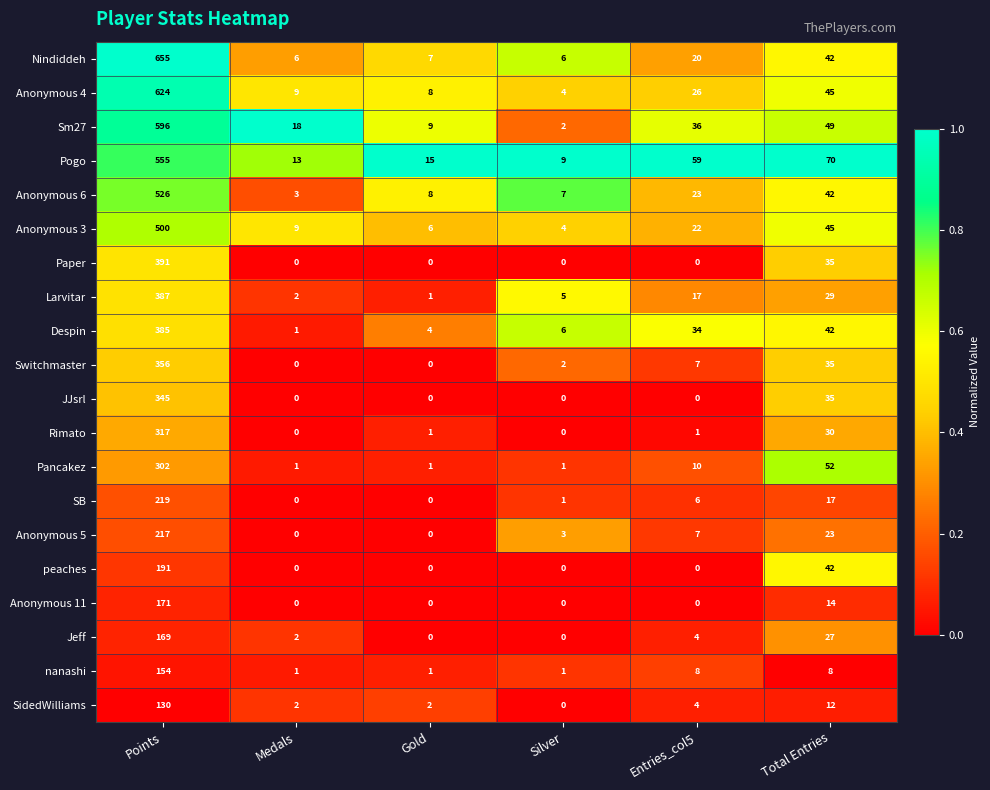

Which category has the highest value across all series?

Points